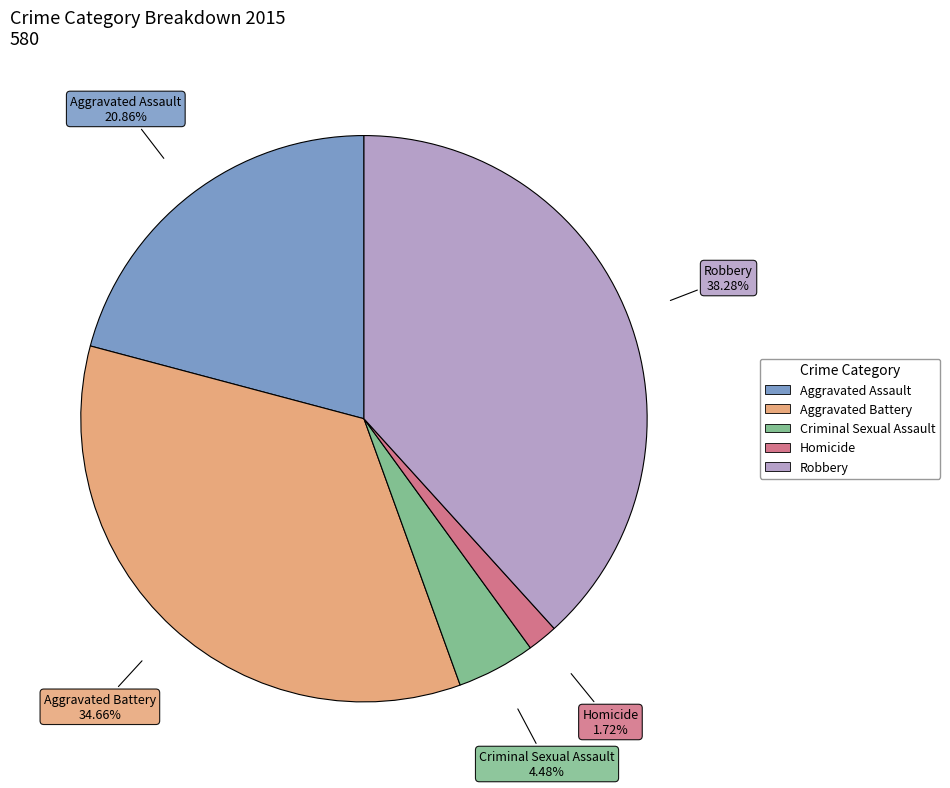

Is the sum of Aggravated Assault and Criminal Sexual Assault greater than half?

No